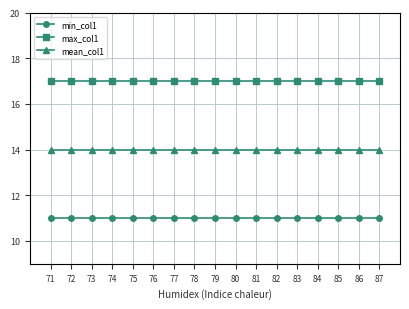

How many series are shown in this chart?

3